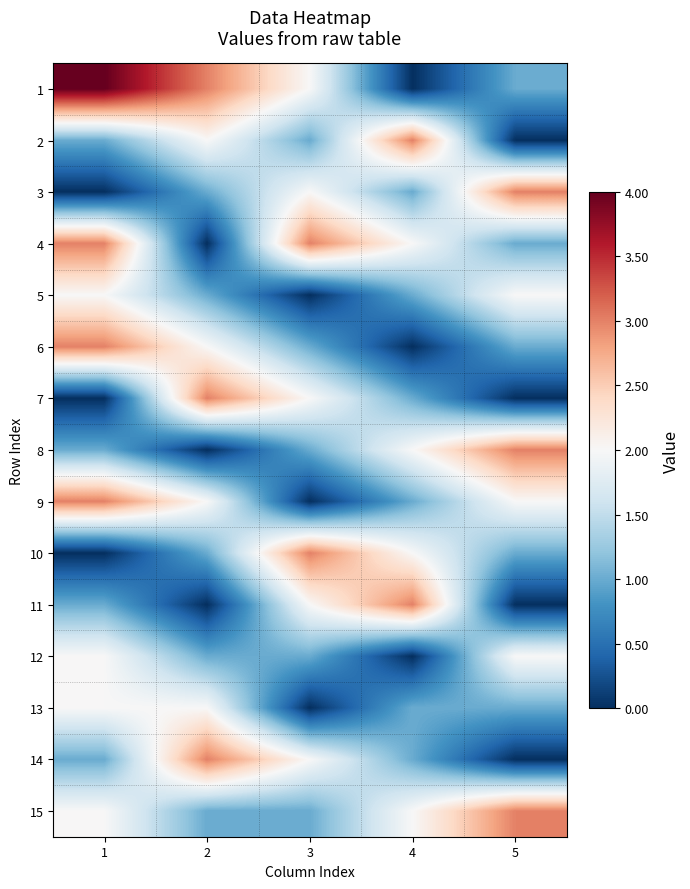

Reading left to right, what are all the values shown in this chart?

1: 1=4	2=3	3=2	4=0	5=1
2: 1=1	2=2	3=1	4=3	5=0
3: 1=0	2=1	3=2	4=1	5=3
4: 1=3	2=0	3=3	4=2	5=1
5: 1=2	2=1	3=0	4=1	5=2
6: 1=3	2=2	3=1	4=0	5=1
7: 1=0	2=3	3=2	4=1	5=0
8: 1=1	2=0	3=1	4=2	5=3
9: 1=3	2=2	3=0	4=1	5=2
10: 1=0	2=1	3=3	4=2	5=1
11: 1=1	2=0	3=2	4=3	5=0
12: 1=2	2=1	3=1	4=0	5=2
13: 1=2	2=2	3=0	4=1	5=1
14: 1=1	2=3	3=2	4=1	5=0
15: 1=2	2=1	3=1	4=2	5=3